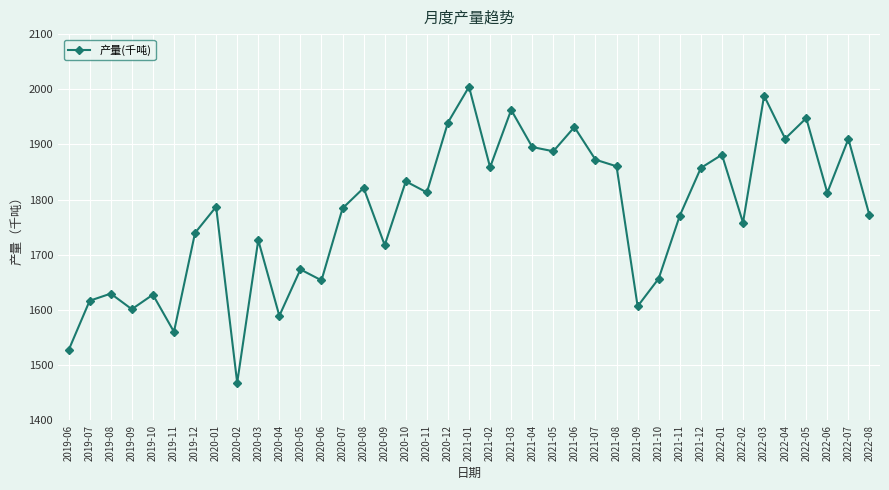

Between 2021-03 and 2020-08, which is larger?

2021-03